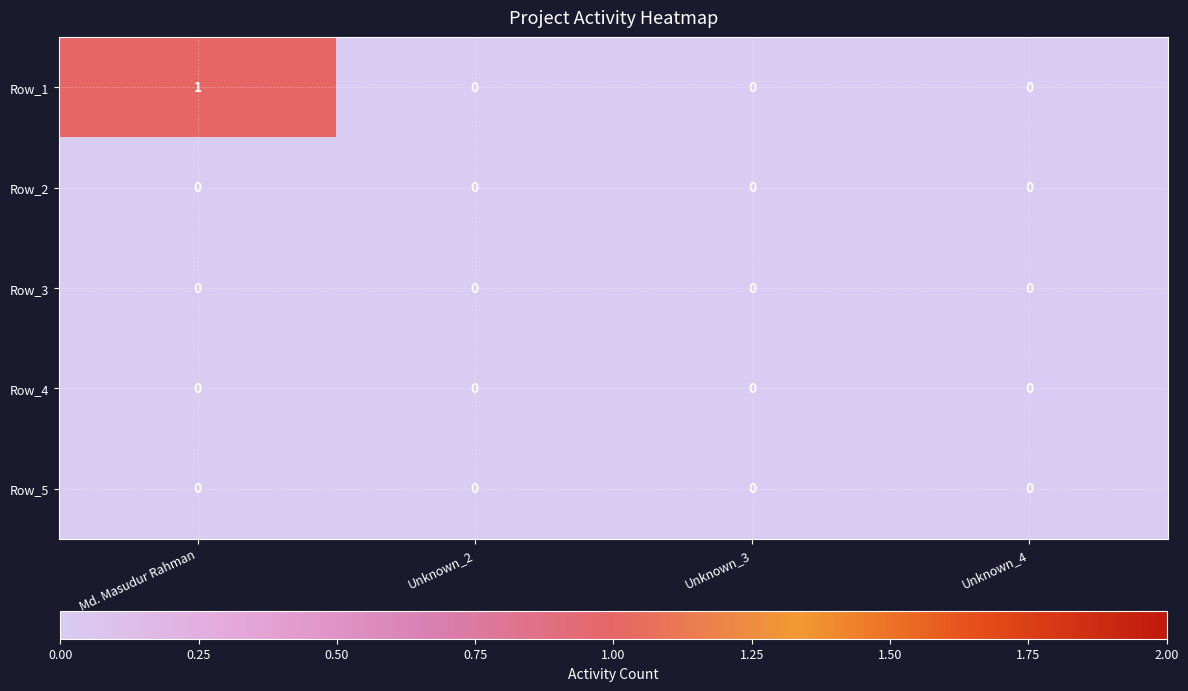

Reading right to left, list all the values displayed in this chart.

Row_1: Unknown_4=0	Unknown_3=0	Unknown_2=0	Md. Masudur Rahman=1
Row_2: Unknown_4=0	Unknown_3=0	Unknown_2=0	Md. Masudur Rahman=0
Row_3: Unknown_4=0	Unknown_3=0	Unknown_2=0	Md. Masudur Rahman=0
Row_4: Unknown_4=0	Unknown_3=0	Unknown_2=0	Md. Masudur Rahman=0
Row_5: Unknown_4=0	Unknown_3=0	Unknown_2=0	Md. Masudur Rahman=0